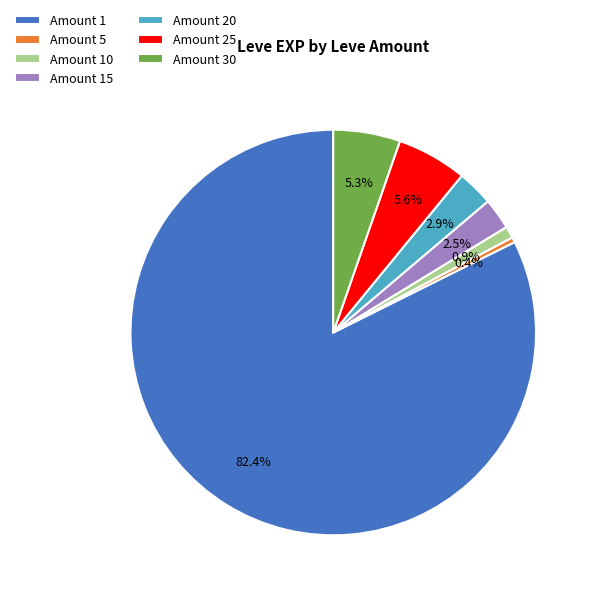

Which category accounts for the majority?

Amount 1